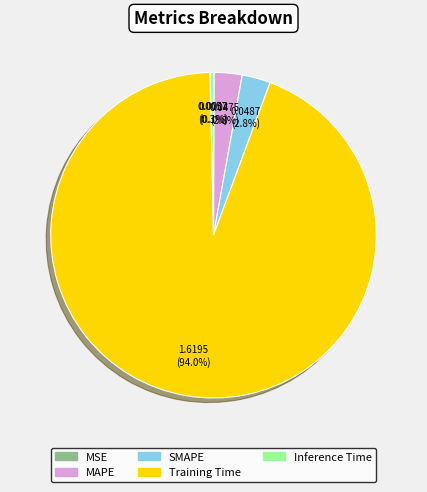

Which slice is the largest?

Training Time